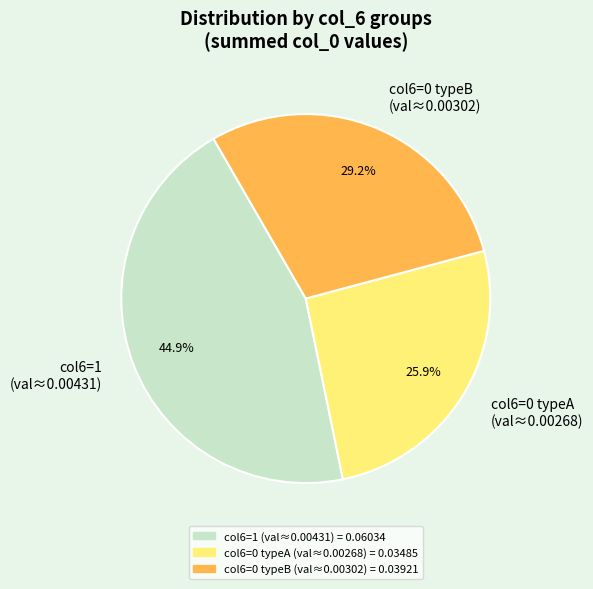

Approximately how many times larger is the value at col6=0 typeA (val≈0.00268) compared to col6=1 (val≈0.00431)?

0.6